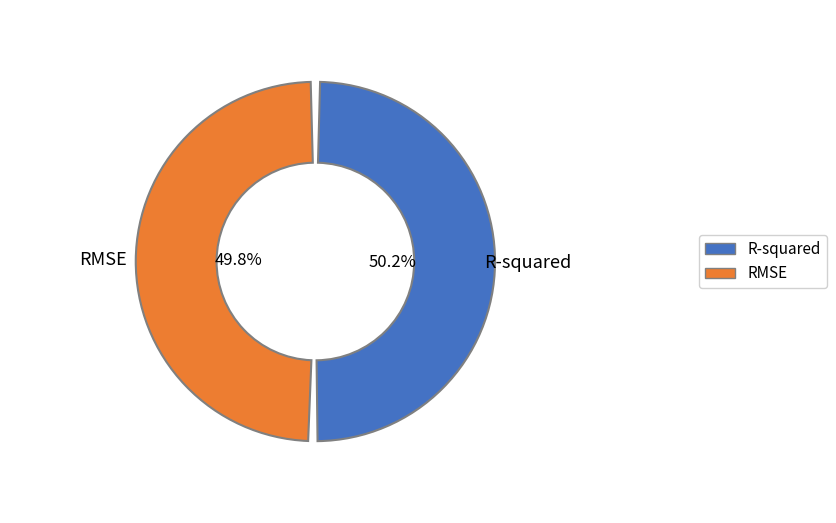

To the nearest percent, what portion does RMSE represent?

50%